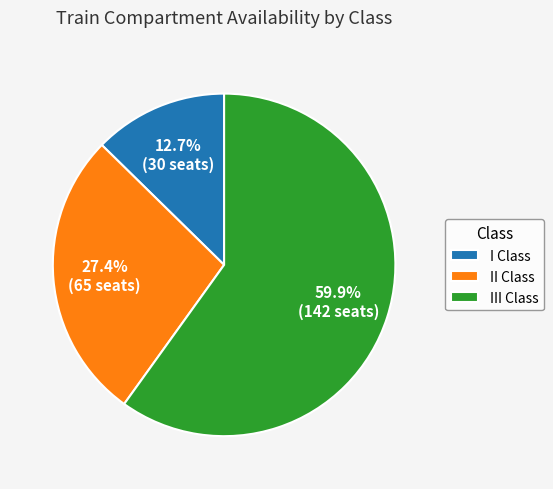

Does any single category account for the majority?

Yes